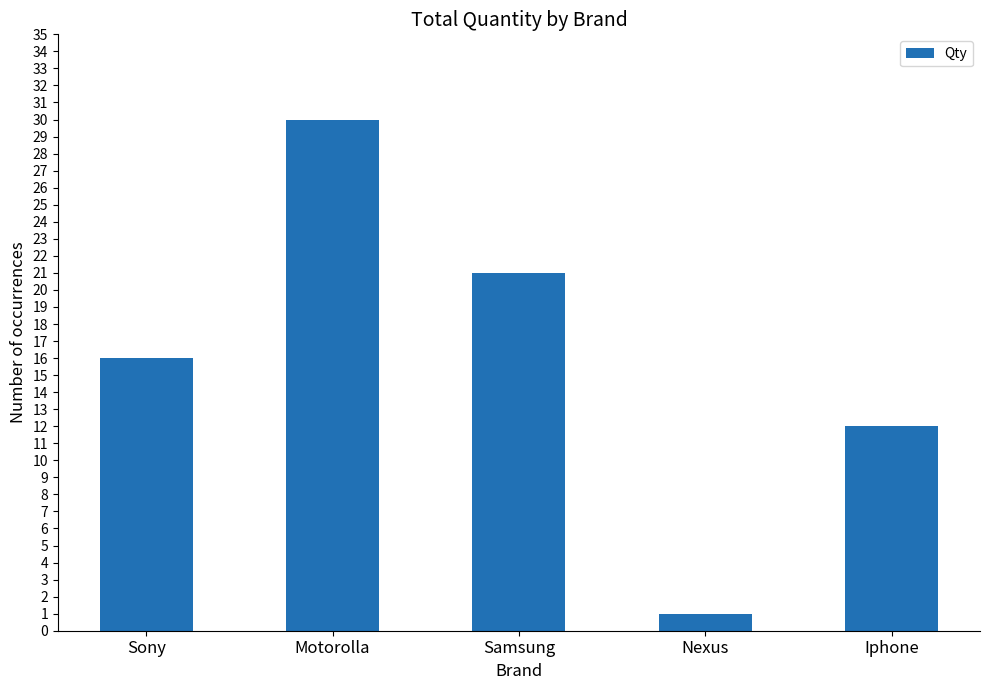

Reading left to right, extract all data points from this chart.

16	30	21	1	12